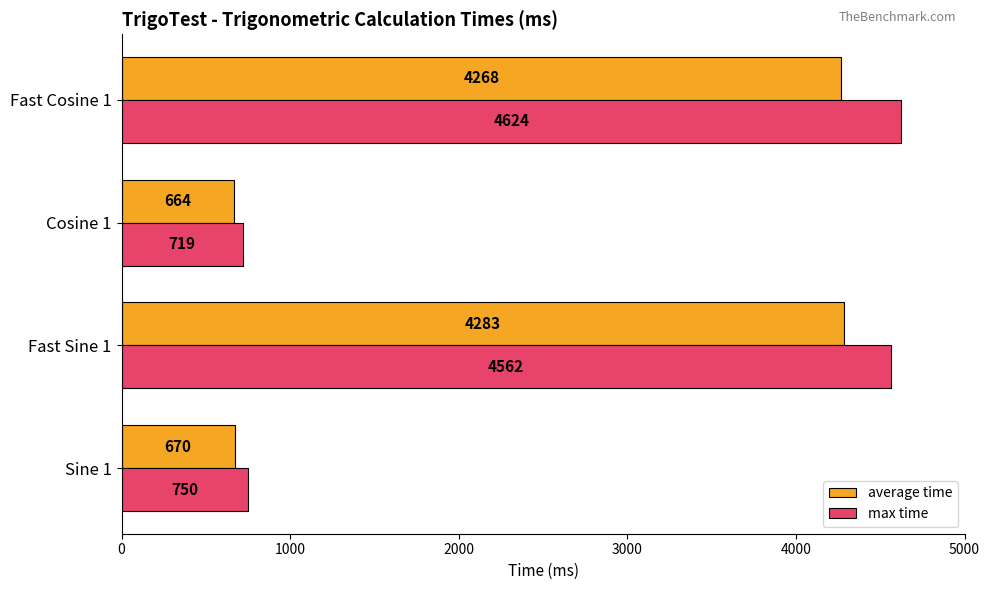

Which series has the largest total across all categories?

max time